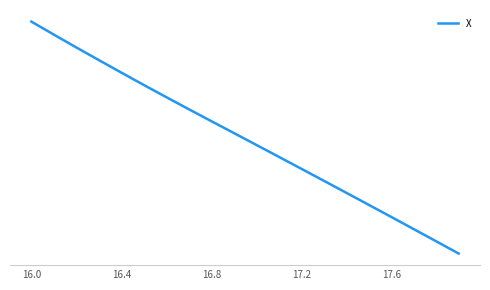

Is this an area chart (filled region under the line)?

No